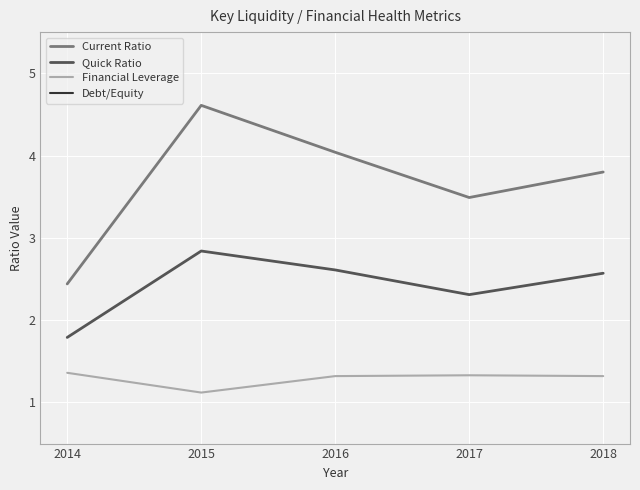

What is the maximum value shown in the chart?

4.6